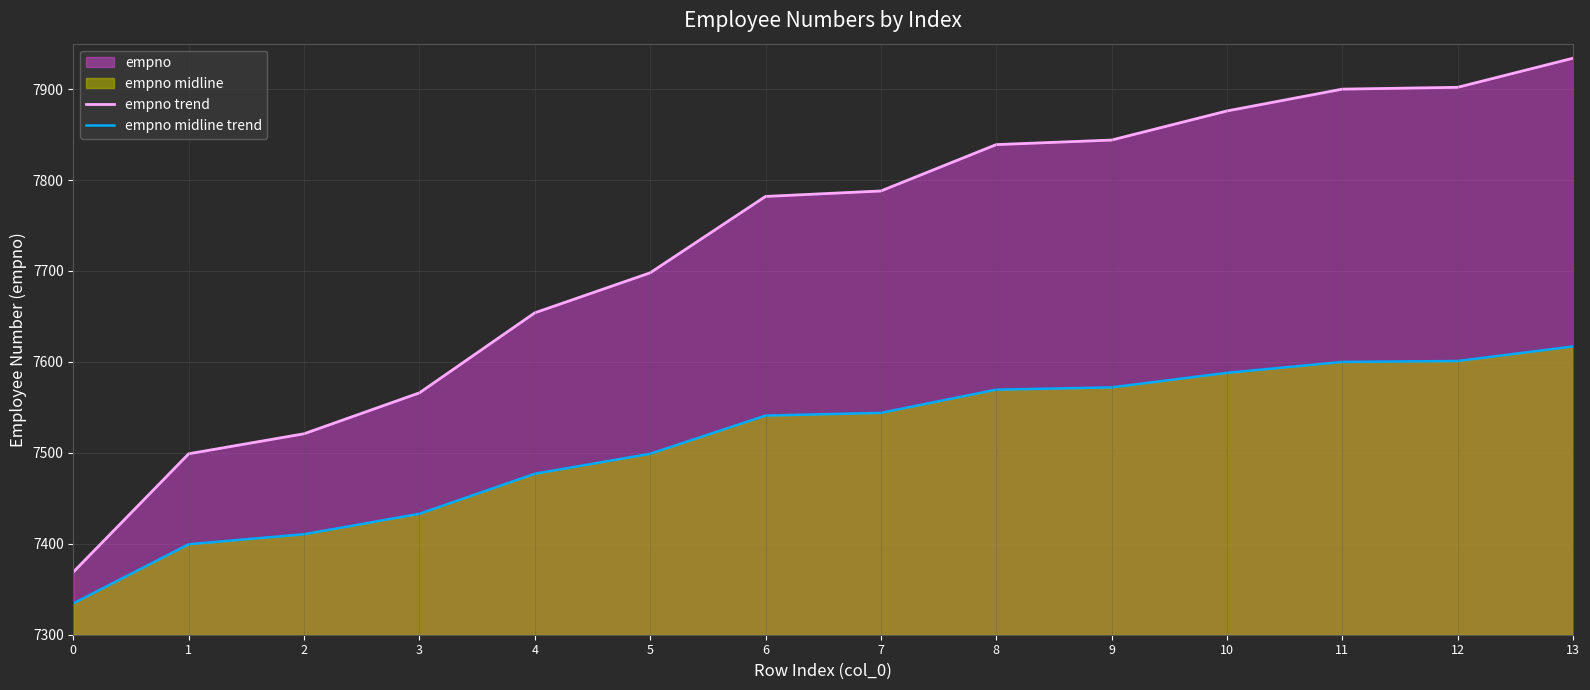

What is the difference between the highest and lowest values at 12?

301.0